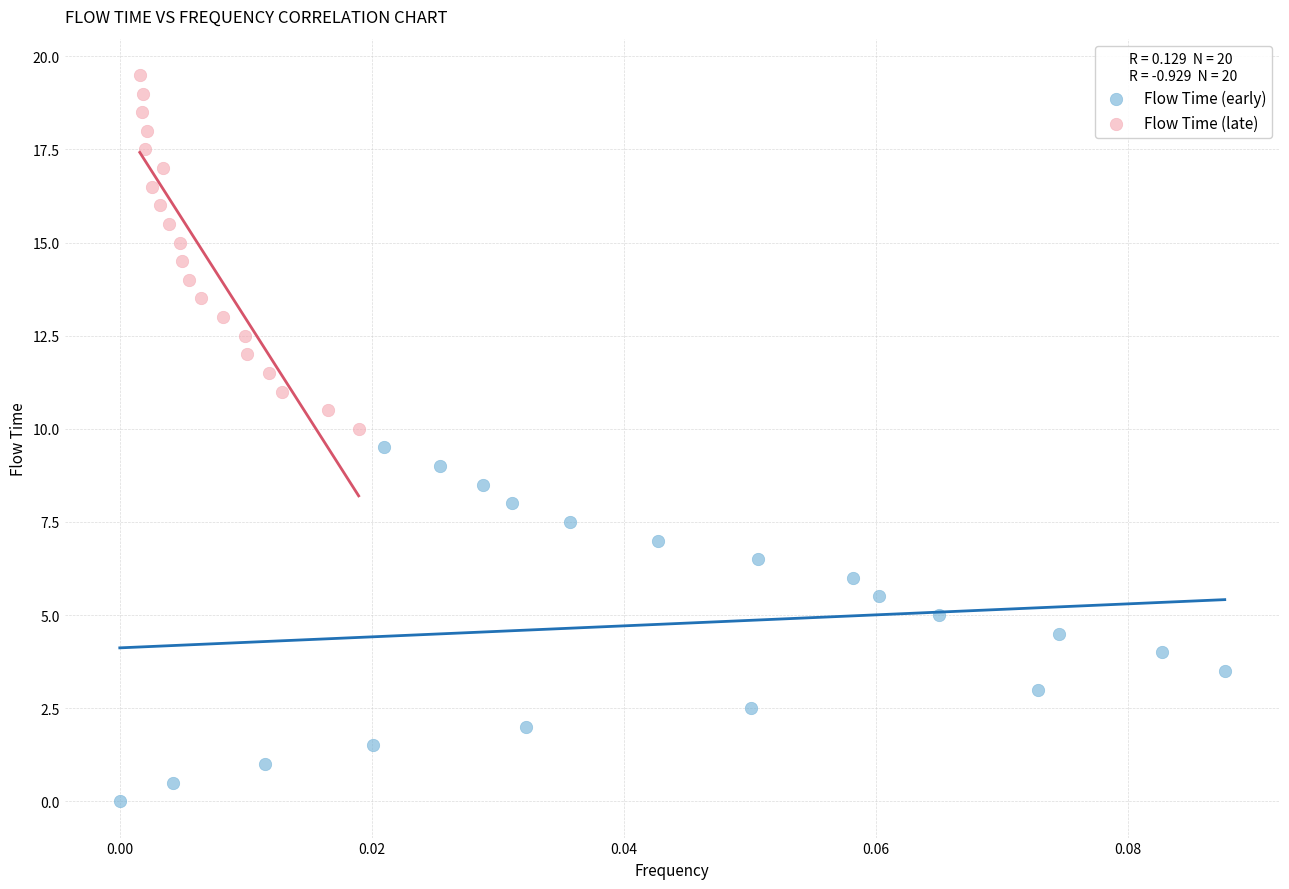

Which series reaches the minimum Y coordinate?

Flow Time (early)